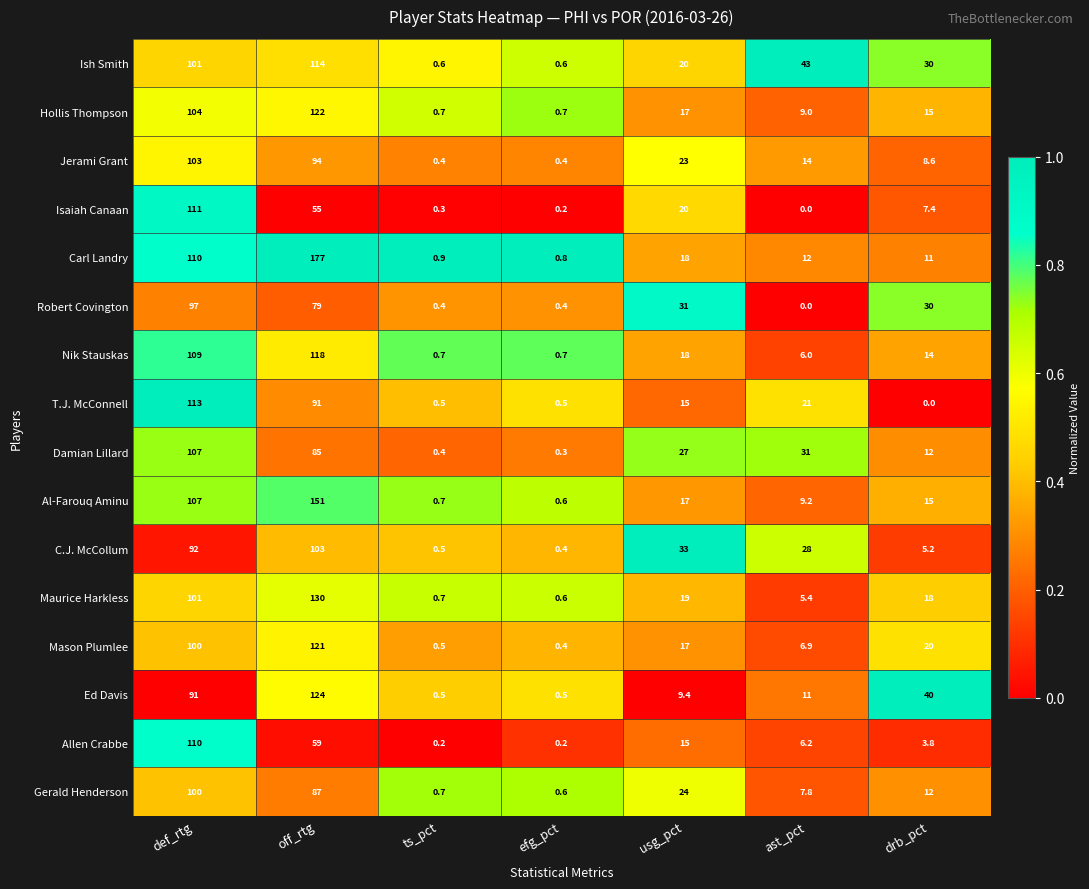

Is it true that Carl Landry equals 177.0 at off_rtg?

True